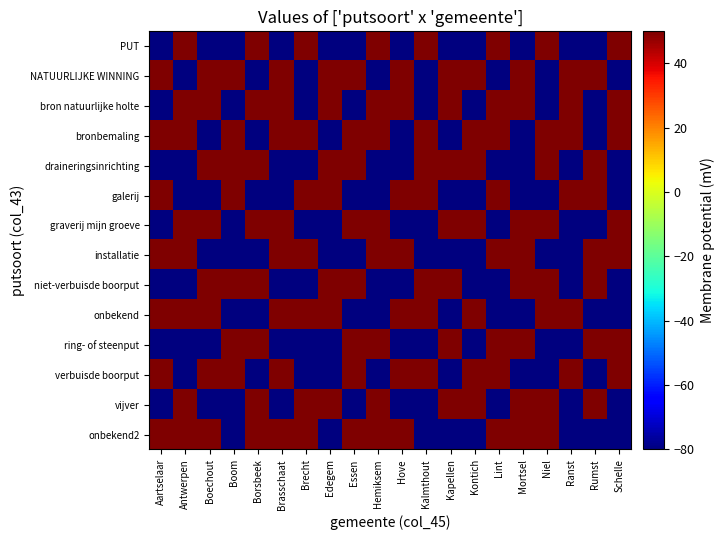

At which category is the sum across all series the highest?

Antwerpen